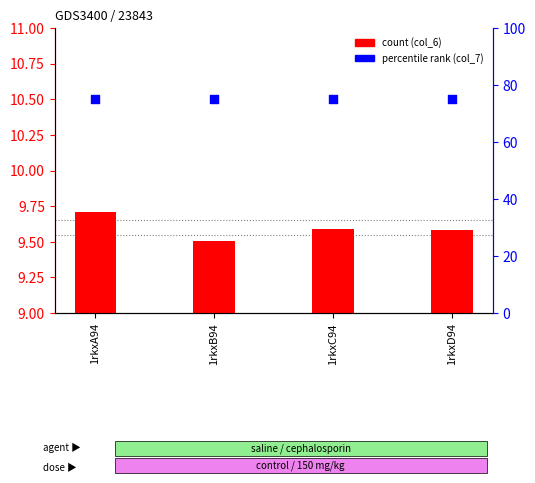

At how many categories does at least one series exceed 51?

4